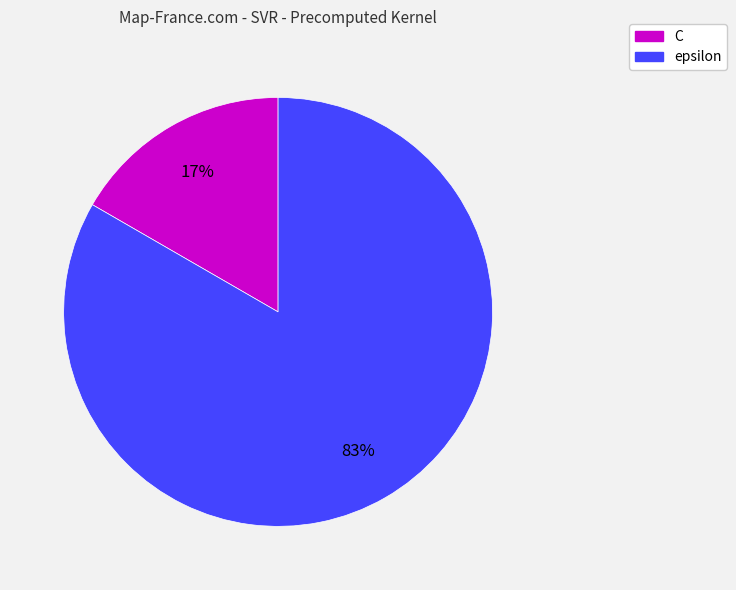

True or false: epsilon accounts for 91% of the total.

False